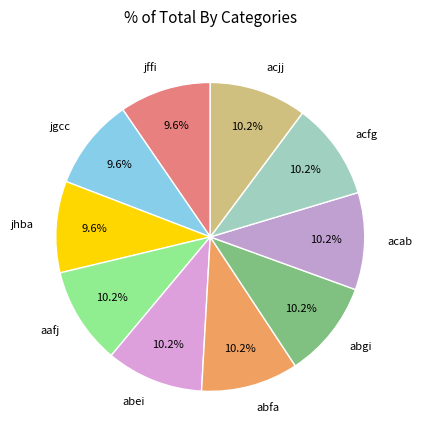

What is the ratio of the value at acab to the value at jffi?

1.1